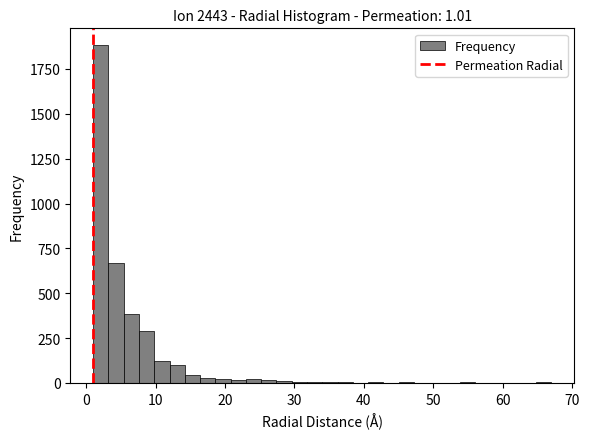

Read against the x-axis, roughly where is the centre of the tallest bar?

2